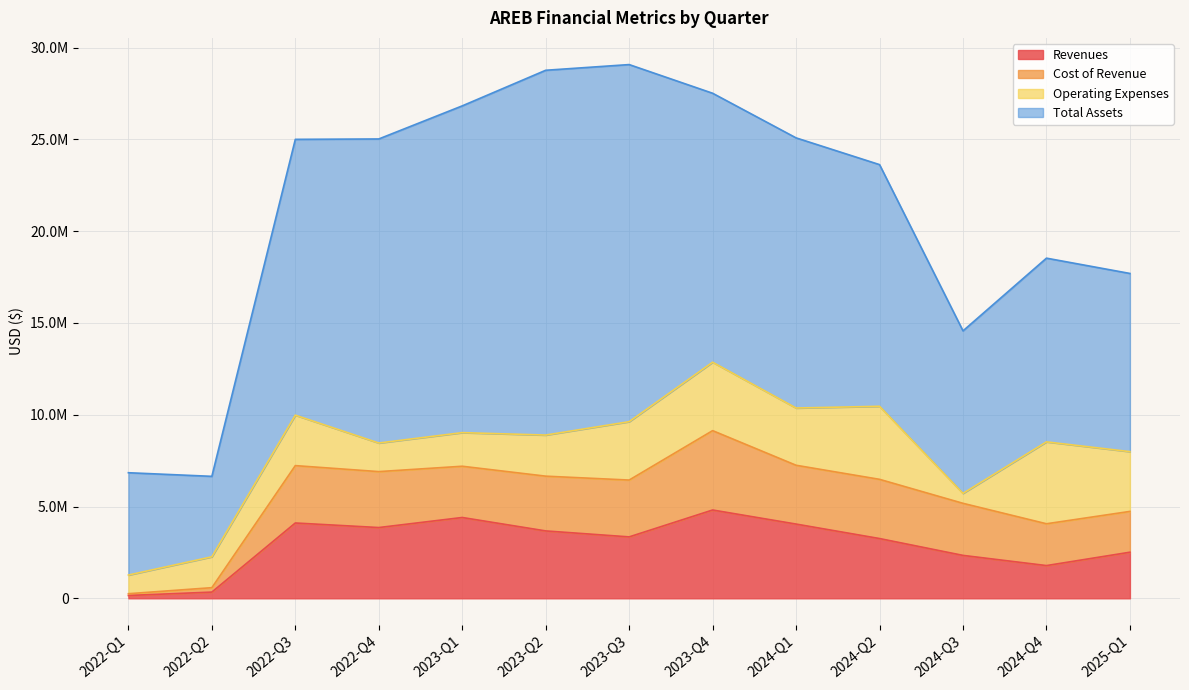

Between which two adjacent categories do Revenues and Operating Expenses first intersect?

2022-Q2 and 2022-Q3